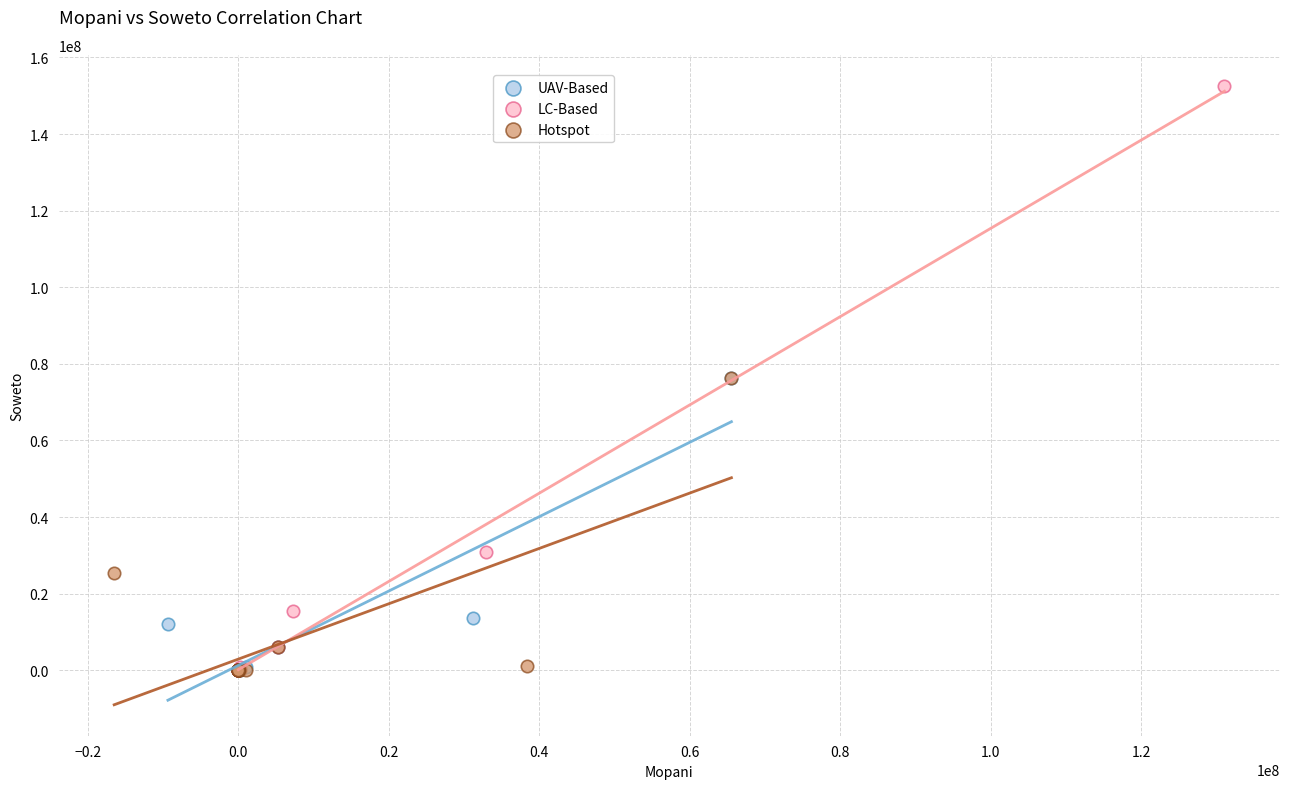

Which series has the widest spread of Y values?

LC-Based